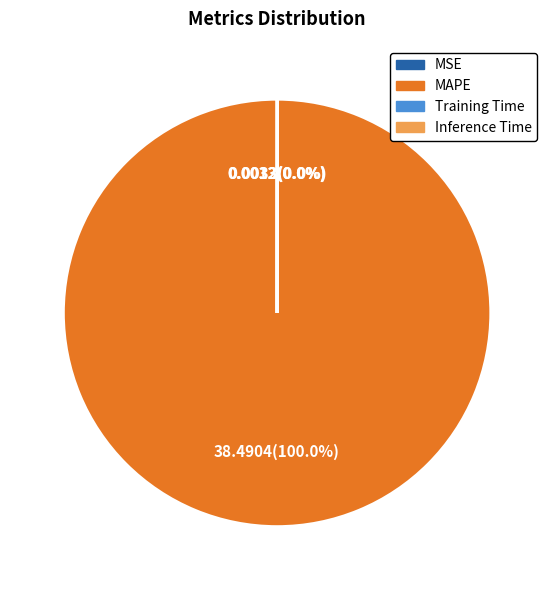

Which category has the biggest portion of the pie?

MAPE